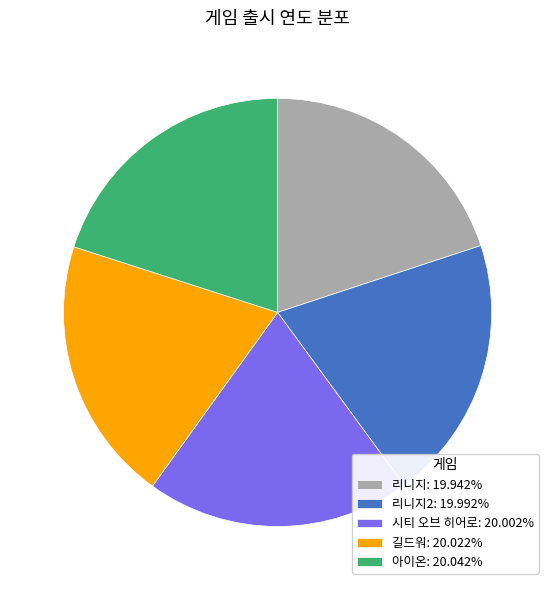

Is the sum of 리니지2: 19.992% and 아이온: 20.042% greater than half?

No